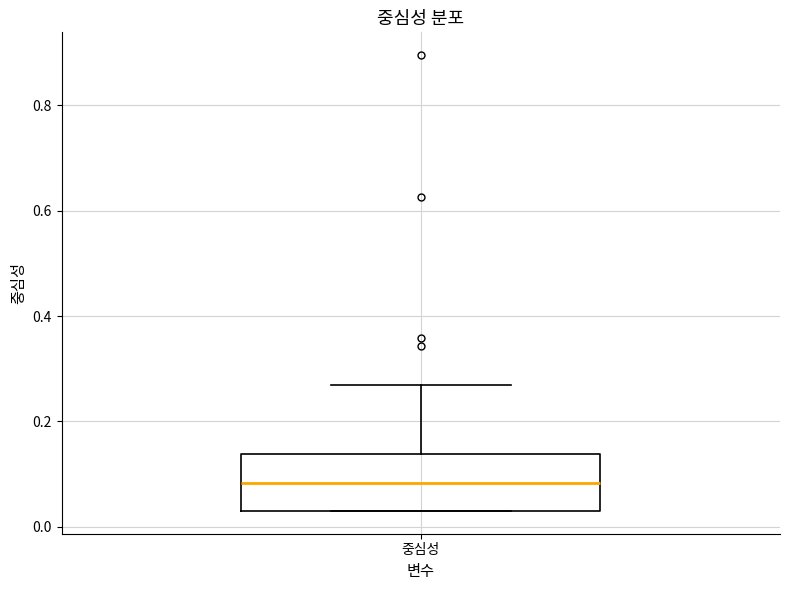

Where is the upper edge of the box for 중심성 on the y-axis? The values are not printed on the chart, so give them approximately, as read against the axis.

0.14